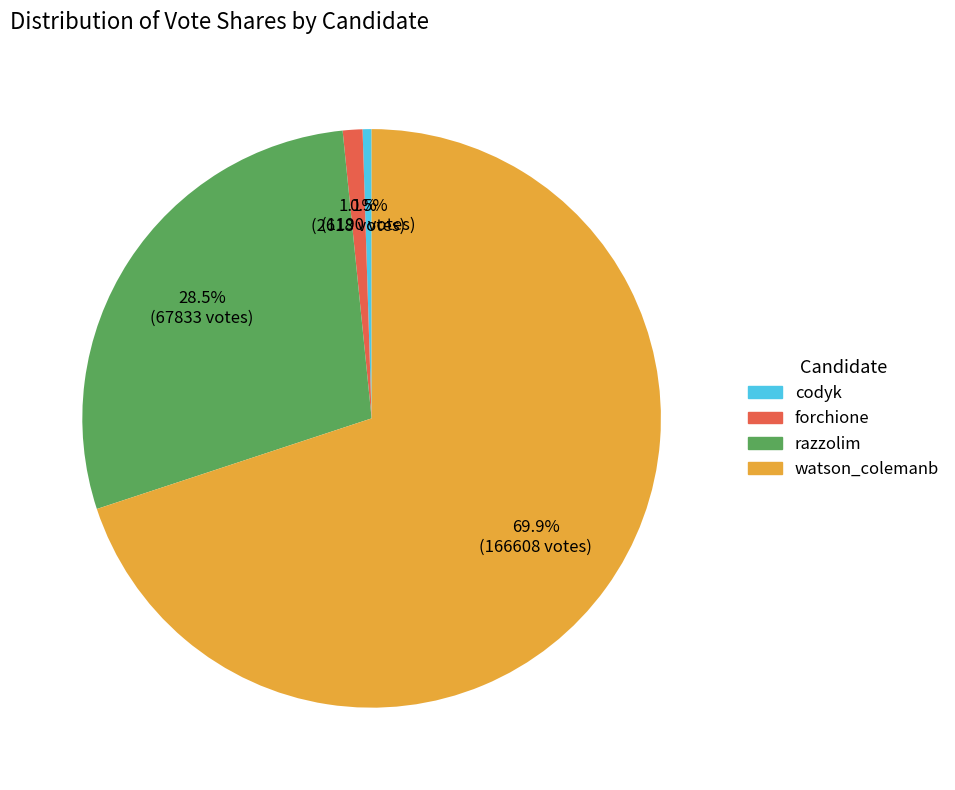

How many segments does this pie chart have?

4